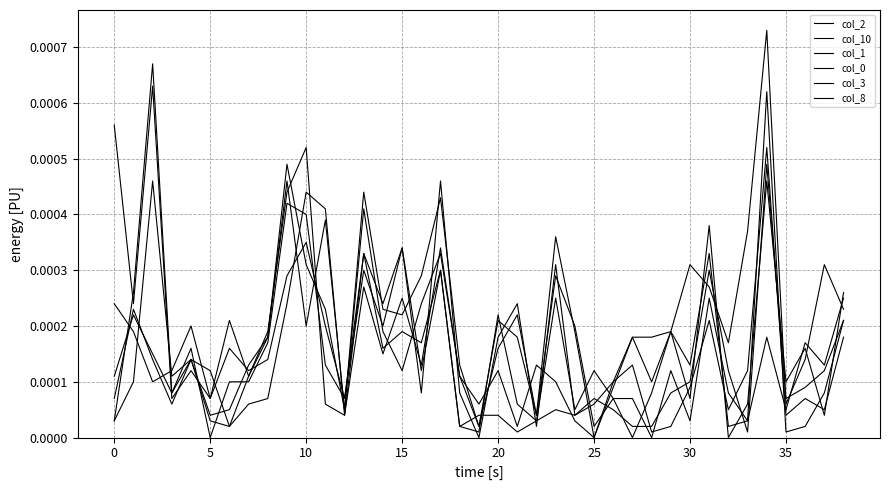

Does the chart display data point markers on the line(s)?

No